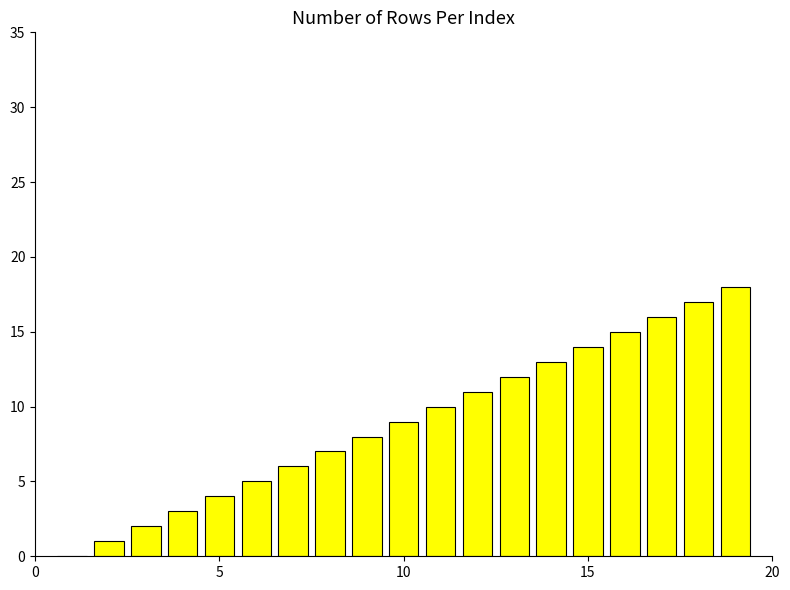

How many data points does each series have?

19